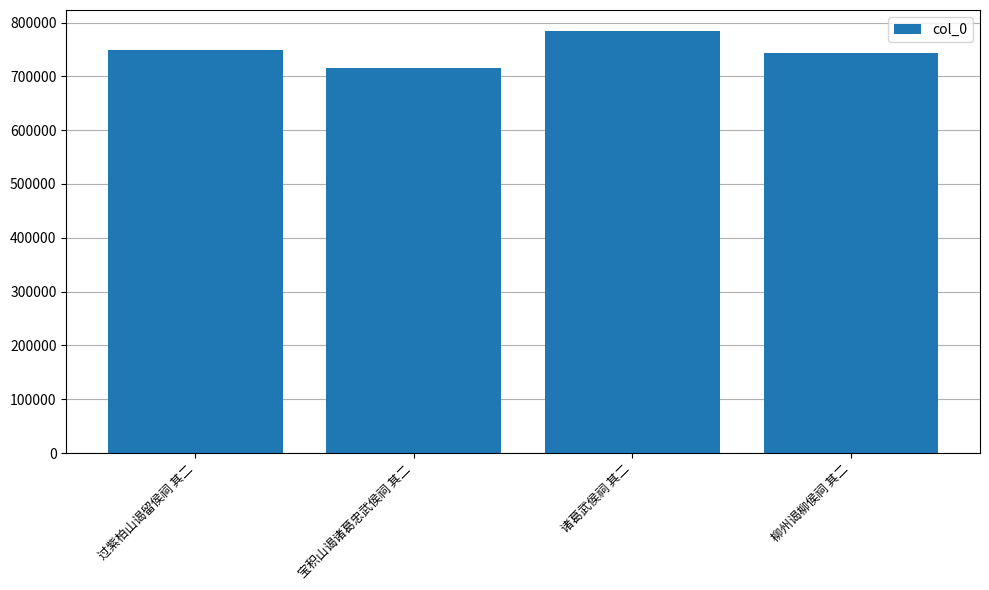

What is the sum of the values at 诸葛武侯祠 其二 and 过紫柏山谒留侯祠 其二?

1532667